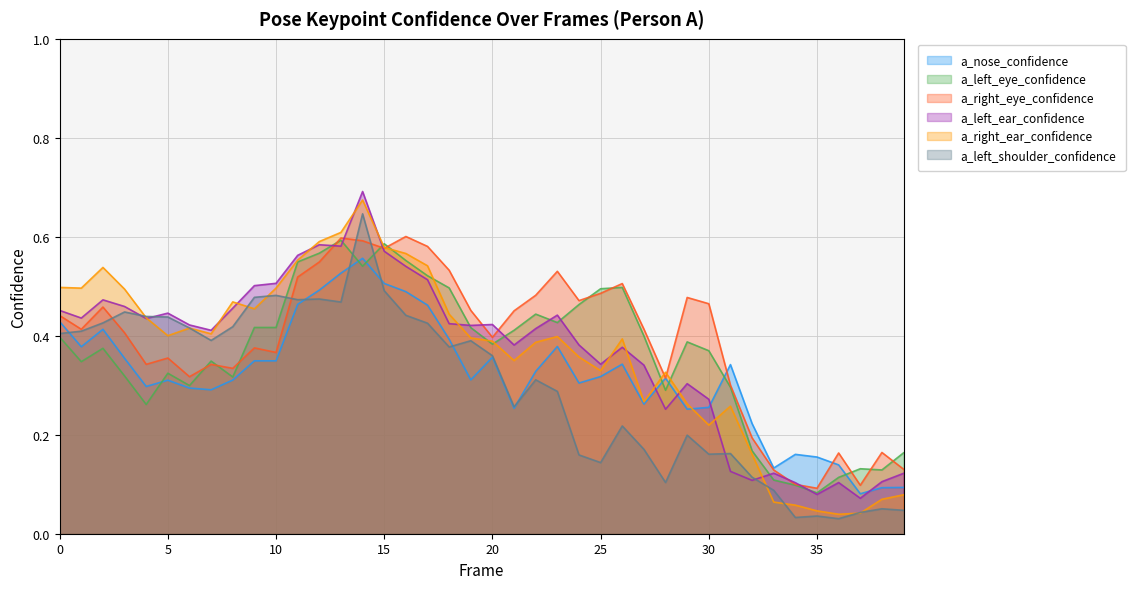

How many intersections are there between a_left_eye_confidence and a_right_eye_confidence?

11